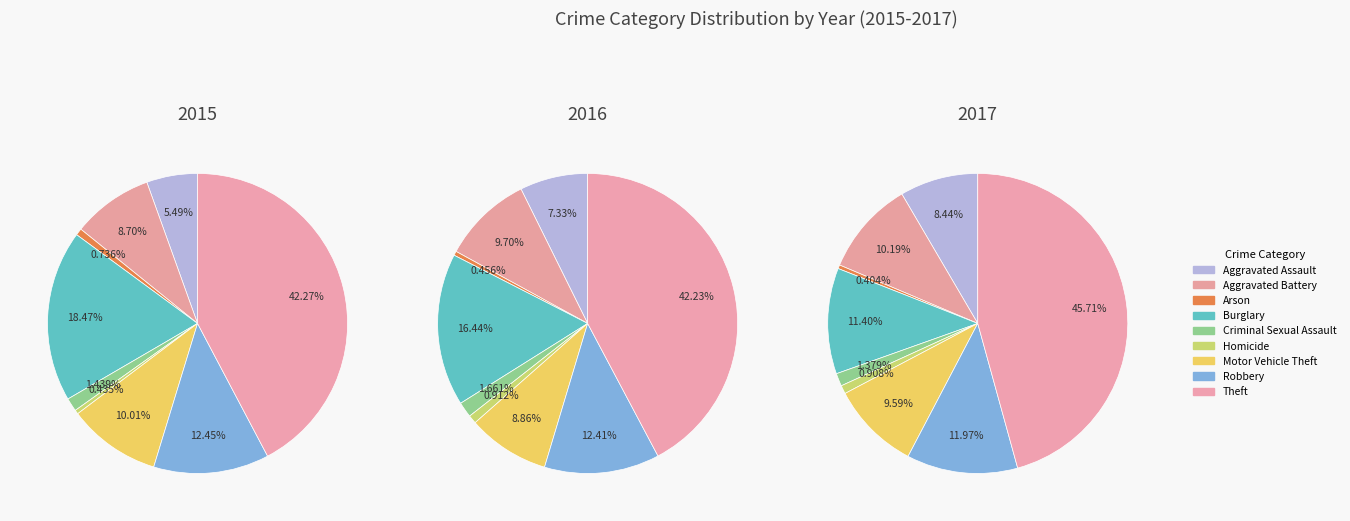

Is there a majority slice in this chart?

No